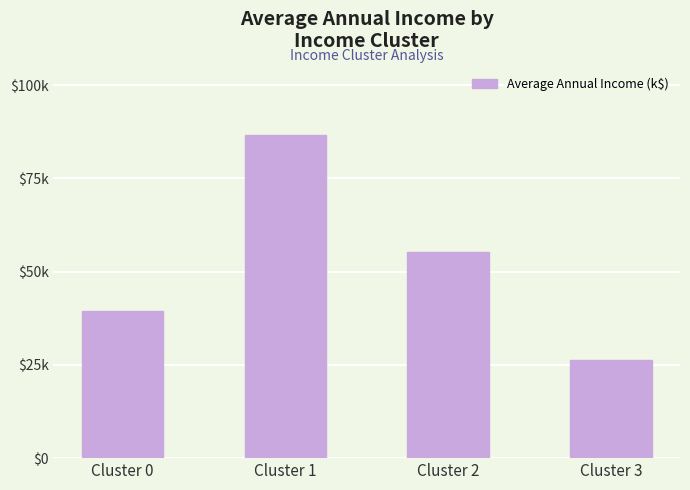

Approximately how many times larger is the value at Cluster 0 compared to Cluster 3?

1.5